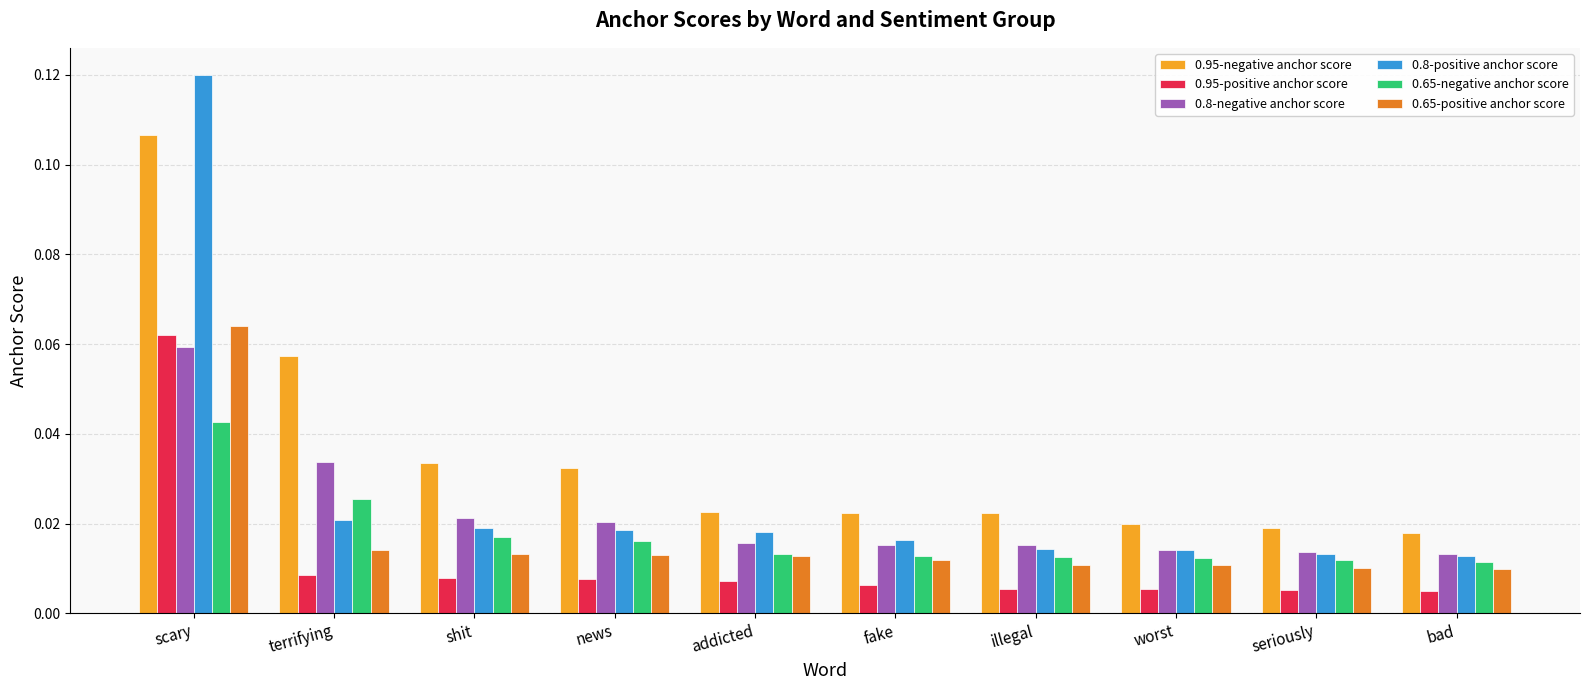

Does the chart contain stacked bars?

No